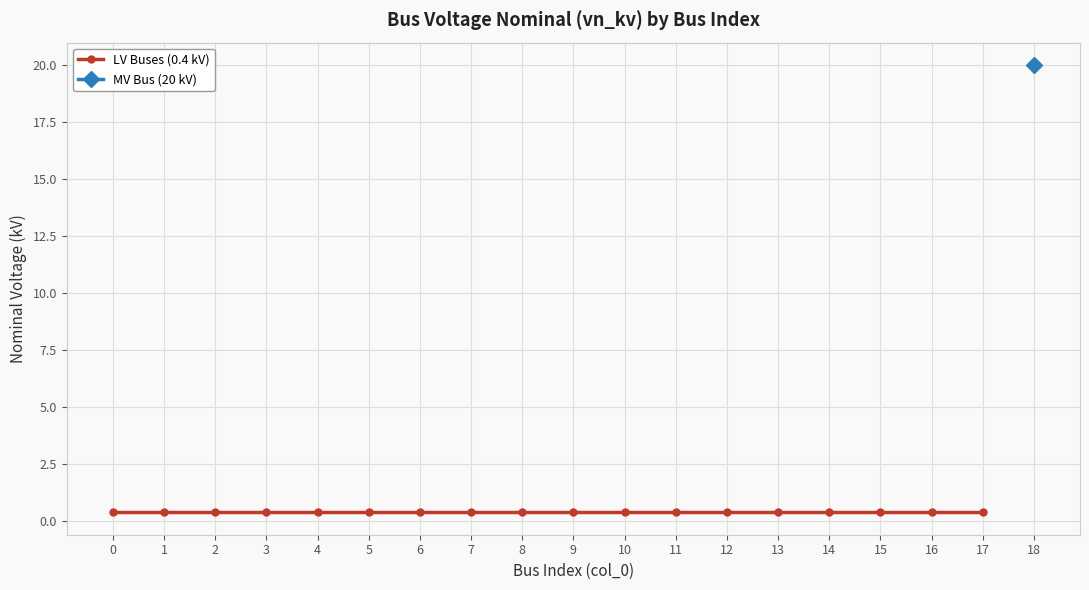

List the labels in order of value, largest first.

18, 0, 1, 2, 3, 4, 5, 6, 7, 8, 9, 10, 11, 12, 13, 14, 15, 16, 17